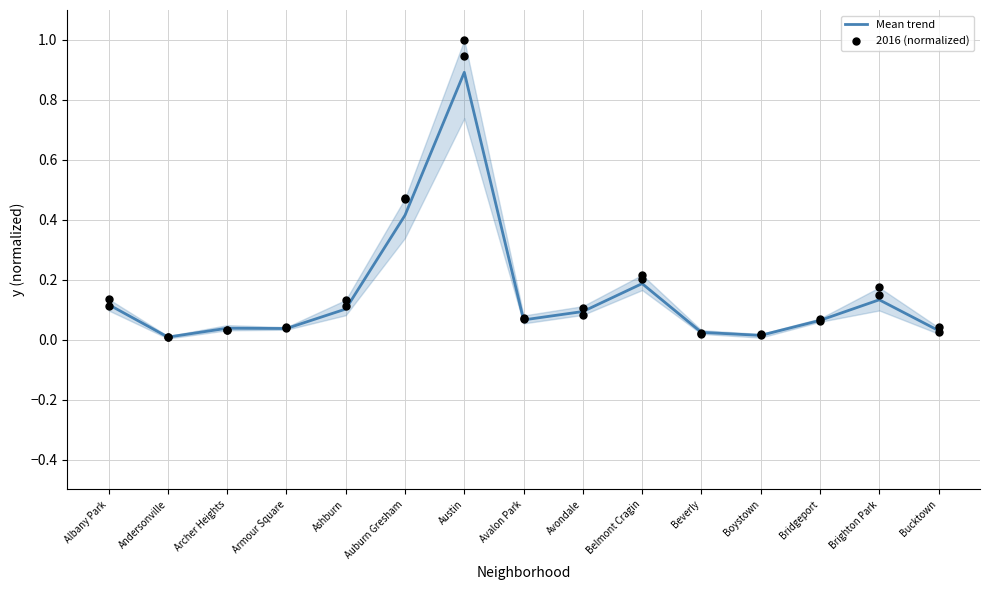

What is the total value across all series at Belmont Cragin?

0.4